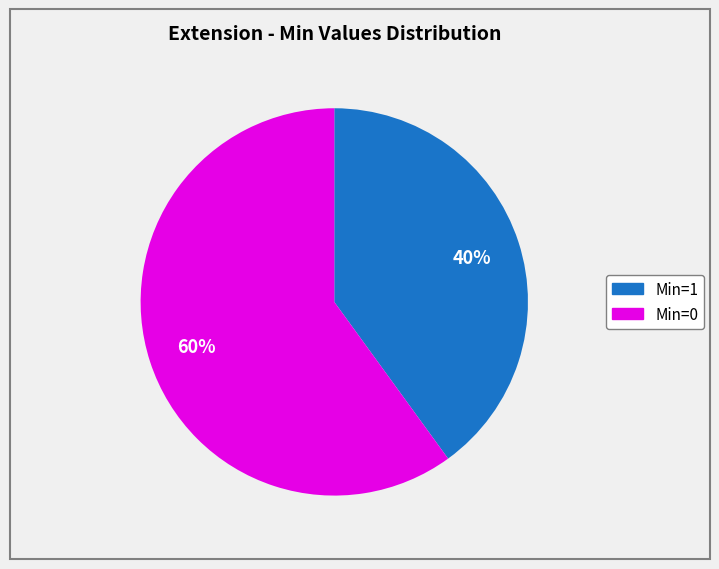

To the nearest percent, what is the difference between the largest and smallest slice percentages?

20%